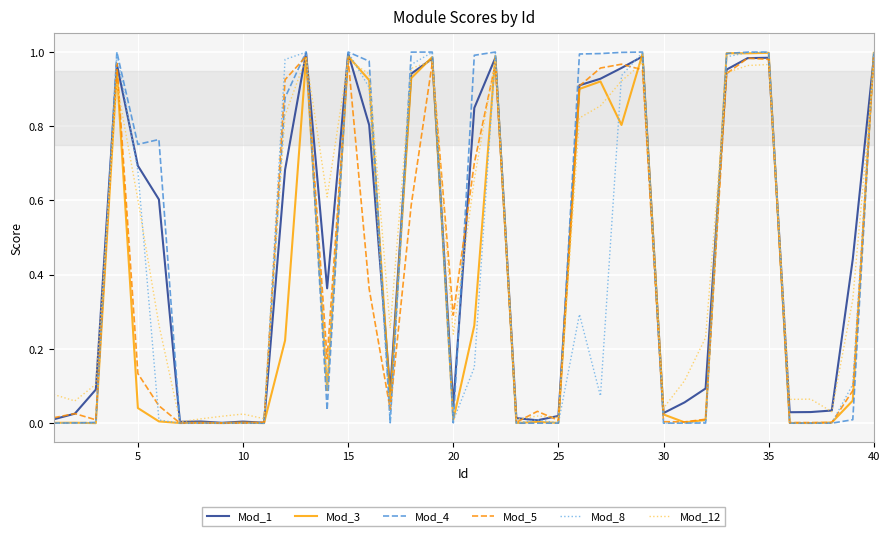

Which series has the largest range (max minus min)?

Mod_4